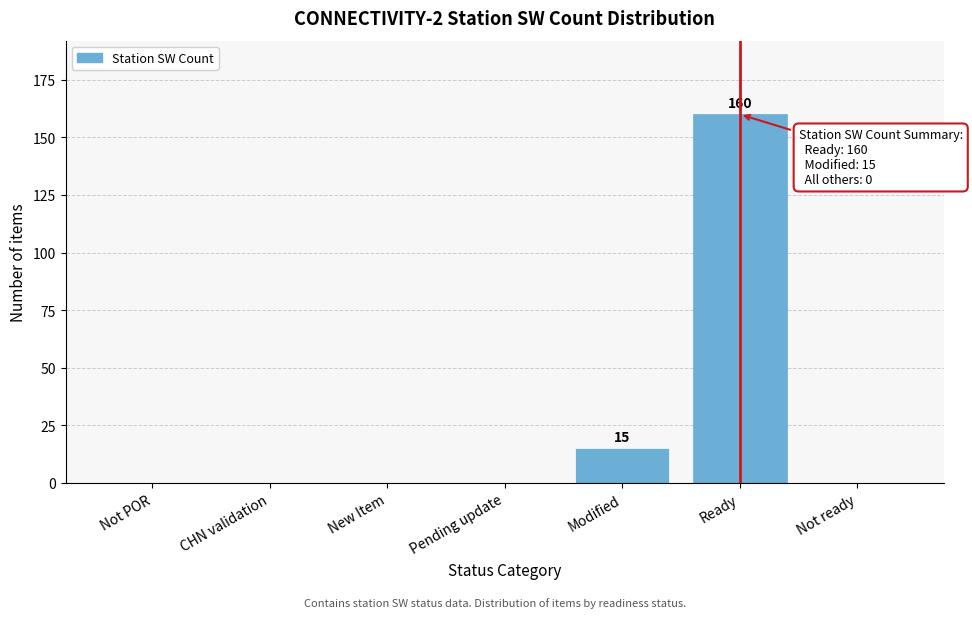

Reading right to left, list all the values displayed in this chart.

Not ready=0	Ready=160	Modified=15	Pending update=0	New Item=0	CHN validation=0	Not POR=0